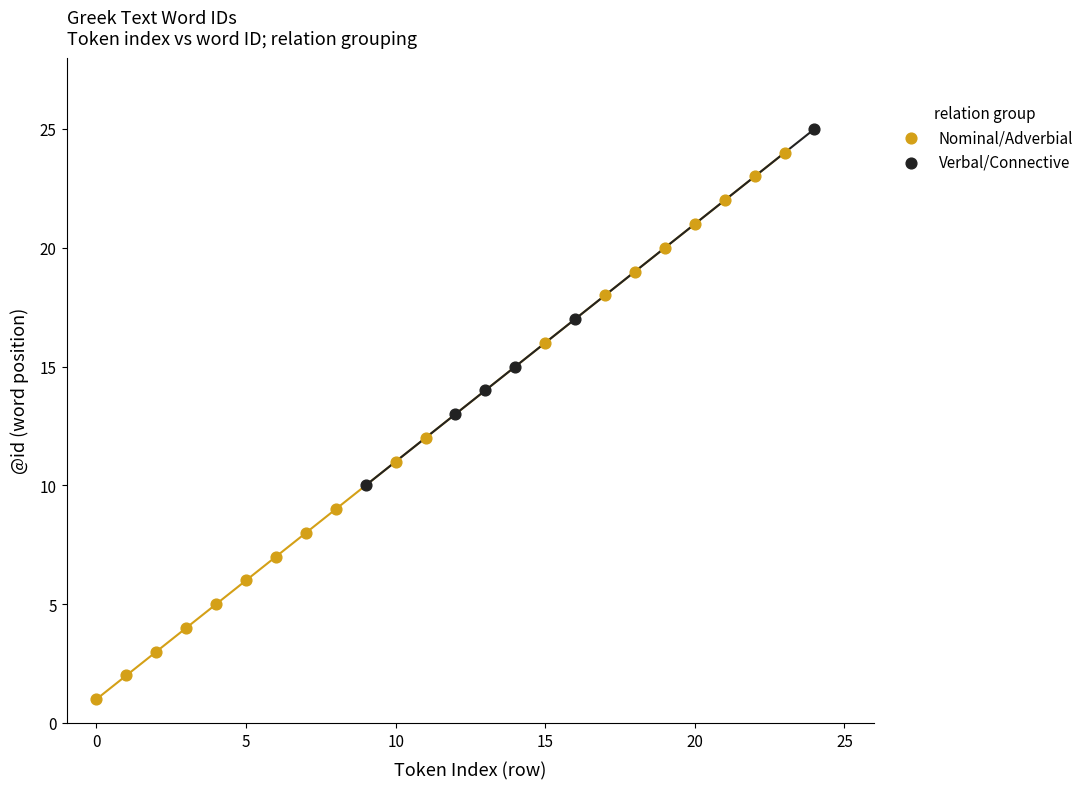

Which series has the widest spread of Y values?

Nominal/Adverbial